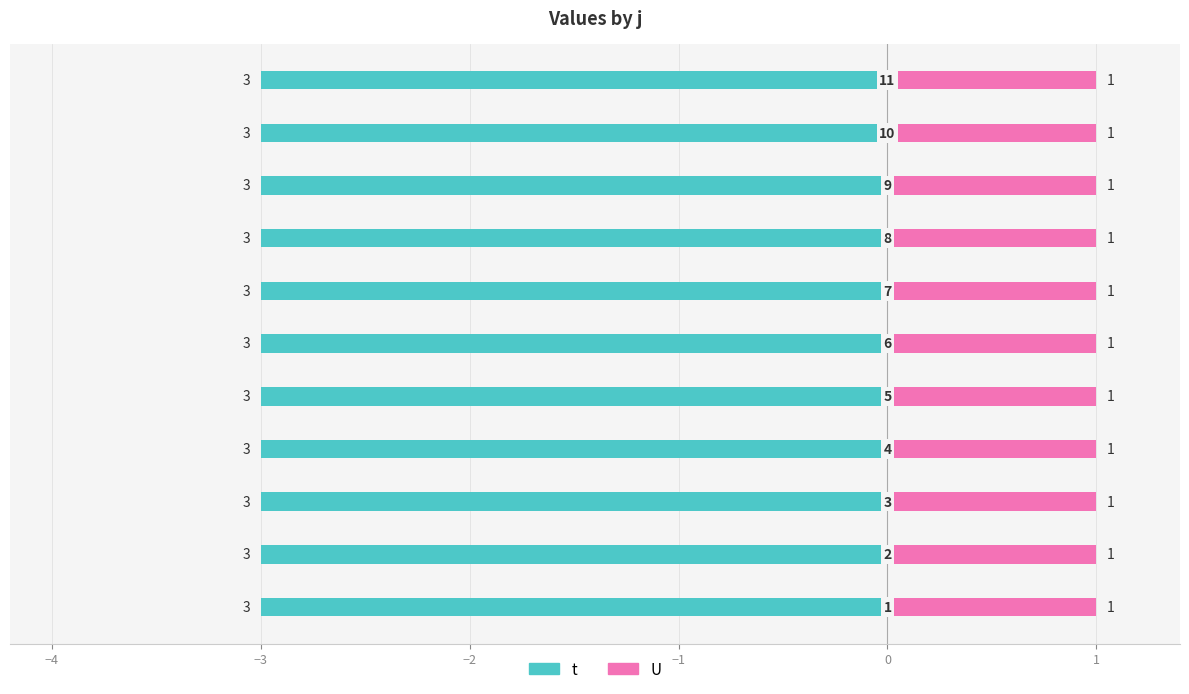

Reading right to left, what are all the values shown in this chart?

t: 11=3	10=3	9=3	8=3	7=3	6=3	5=3	4=3	3=3	2=3	1=3
U: 11=1	10=1	9=1	8=1	7=1	6=1	5=1	4=1	3=1	2=1	1=1